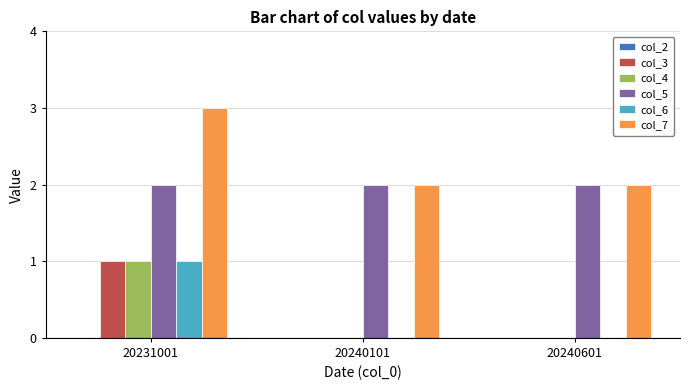

Are the bars grouped side by side (vs. stacked)?

Yes